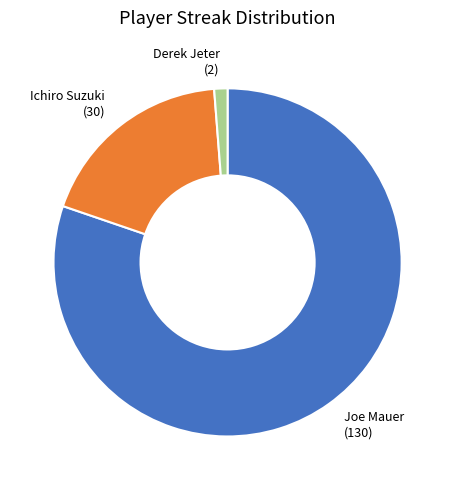

How many segments does this pie chart have?

3